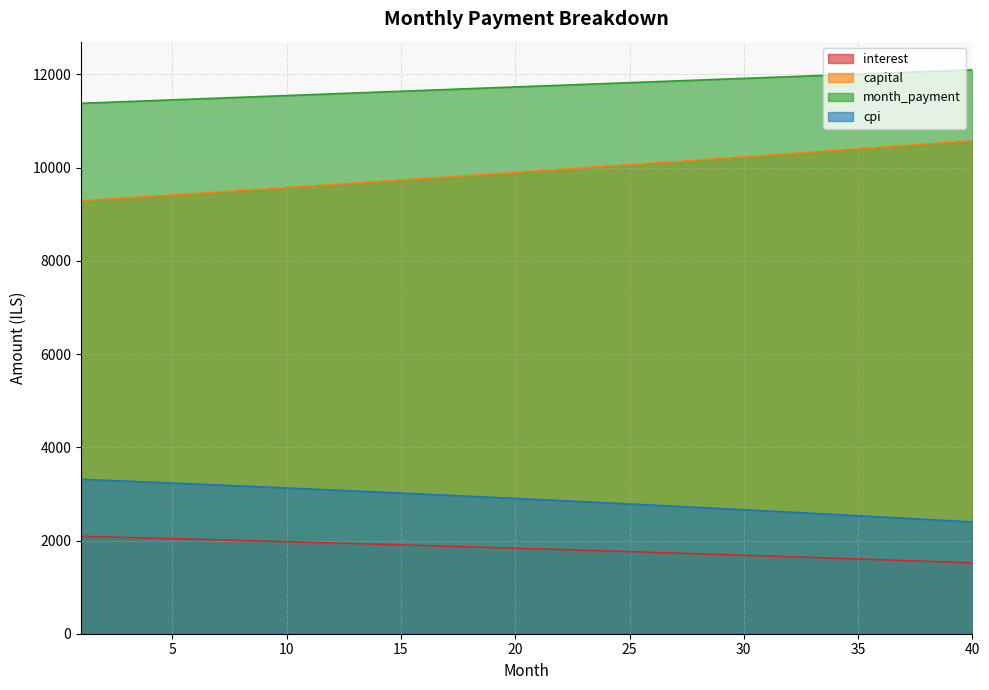

What is the difference between the maximum and minimum values in the cpi series?

915.9